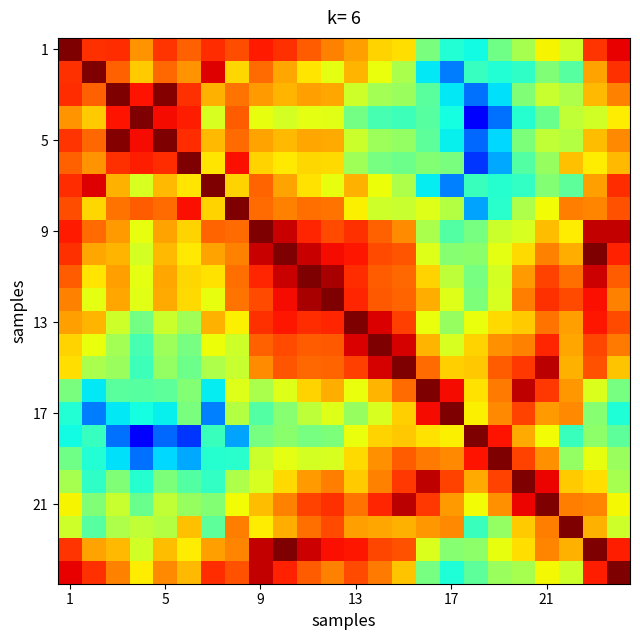

What is the smallest value displayed?

0.1